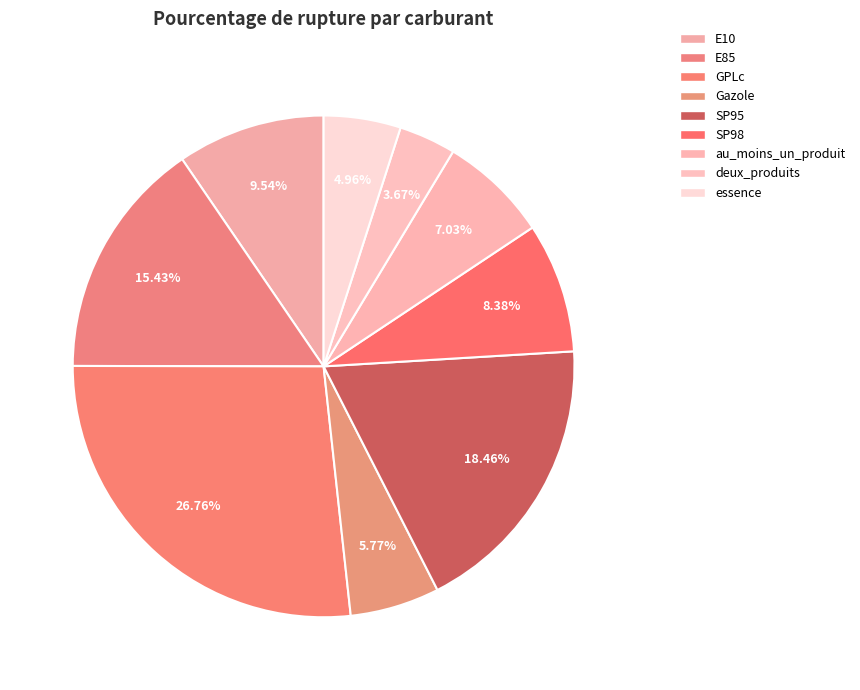

Which slice is the largest?

GPLc